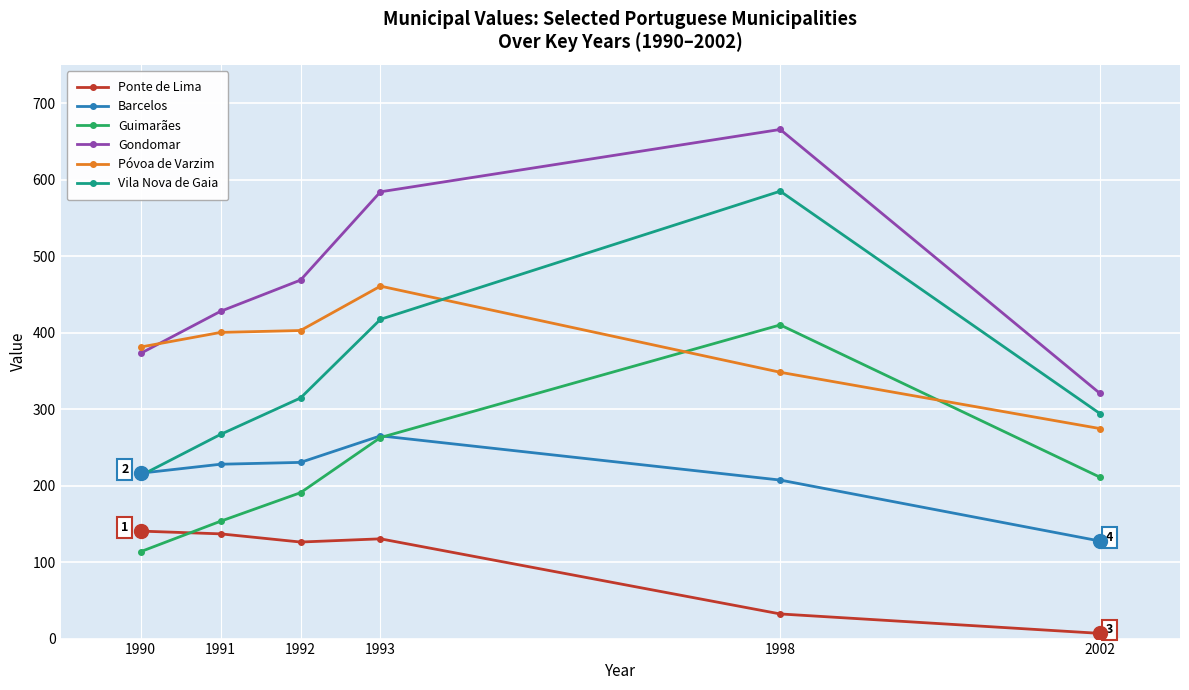

Is the value of Ponte de Lima at 2002 greater than the value of Vila Nova de Gaia at 1993?

No